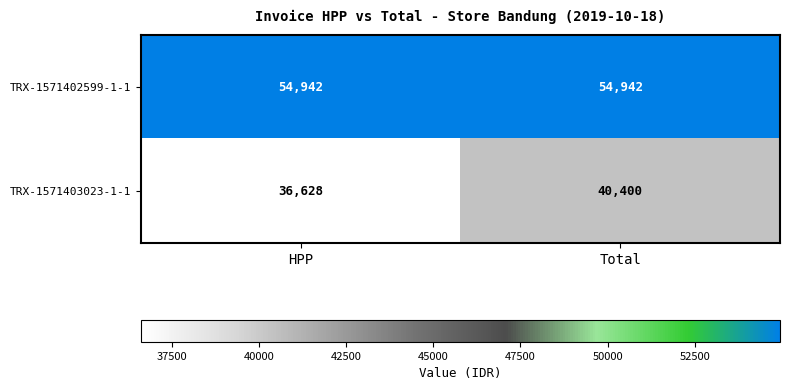

Reading left to right, transcribe all the data shown in this chart.

TRX-1571402599-1-1: 54942	54942
TRX-1571403023-1-1: 36628	40400